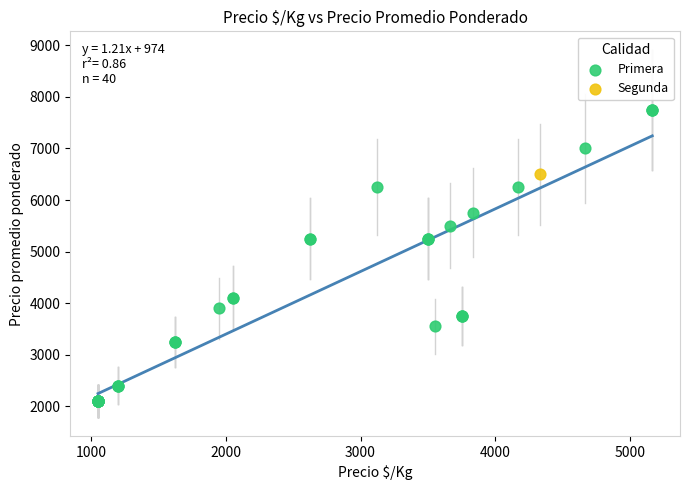

What are all the series names shown in the legend?

Primera, Segunda